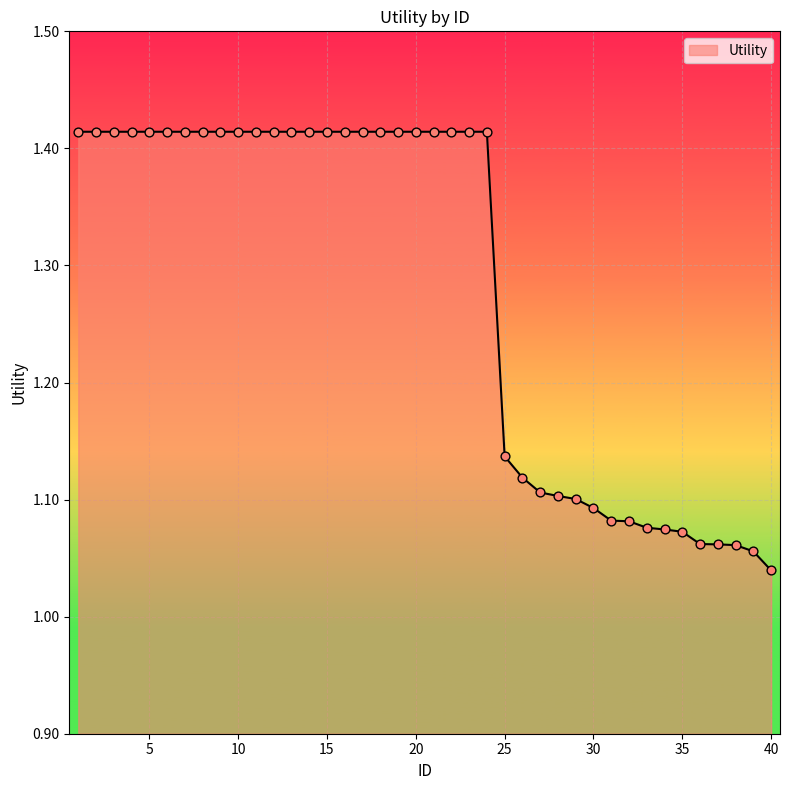

What is the difference between the maximum and minimum values?

0.4